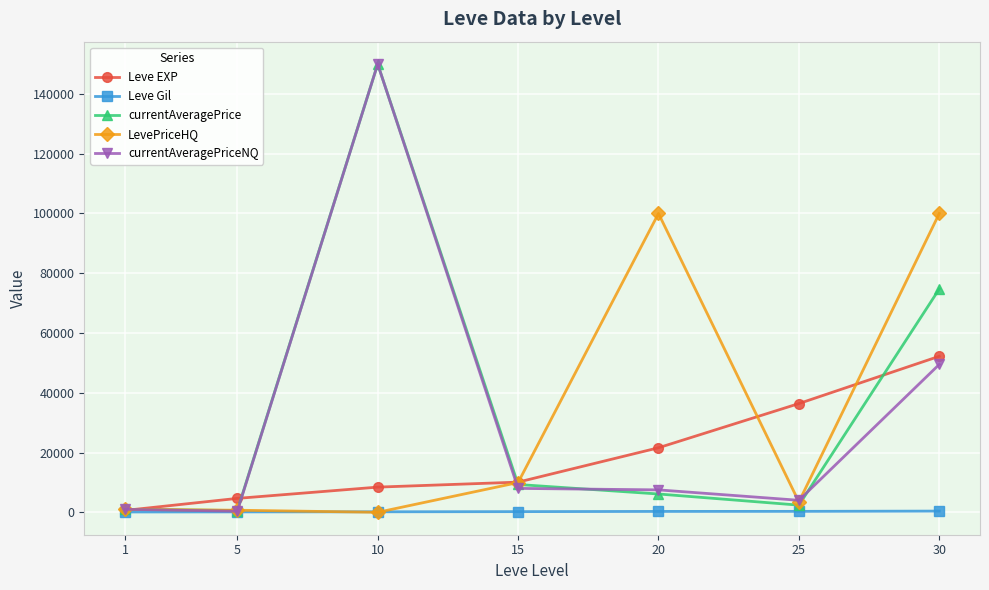

What is the value of the currentAveragePrice point at the 7th from the left?

74748.5